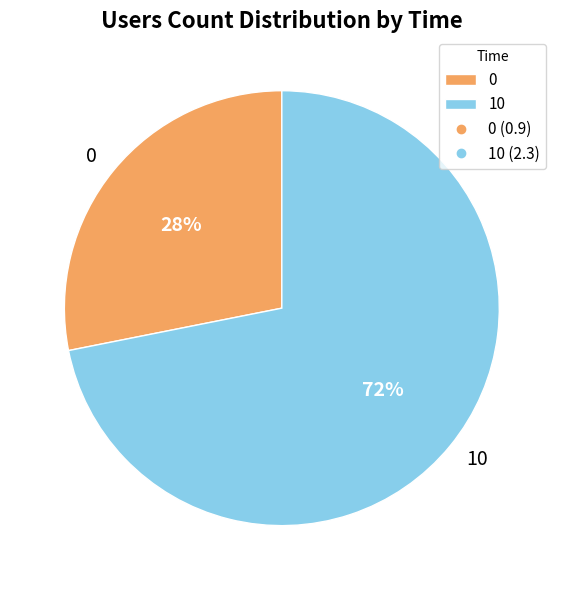

To the nearest percent, what is the average slice percentage?

50%